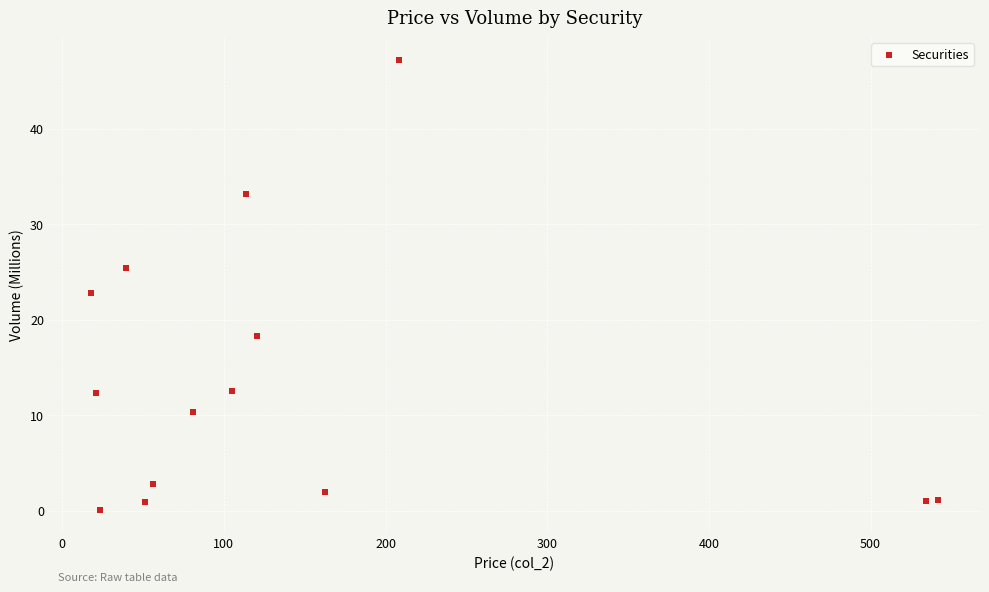

How many points are shown in the scatter plot?

14